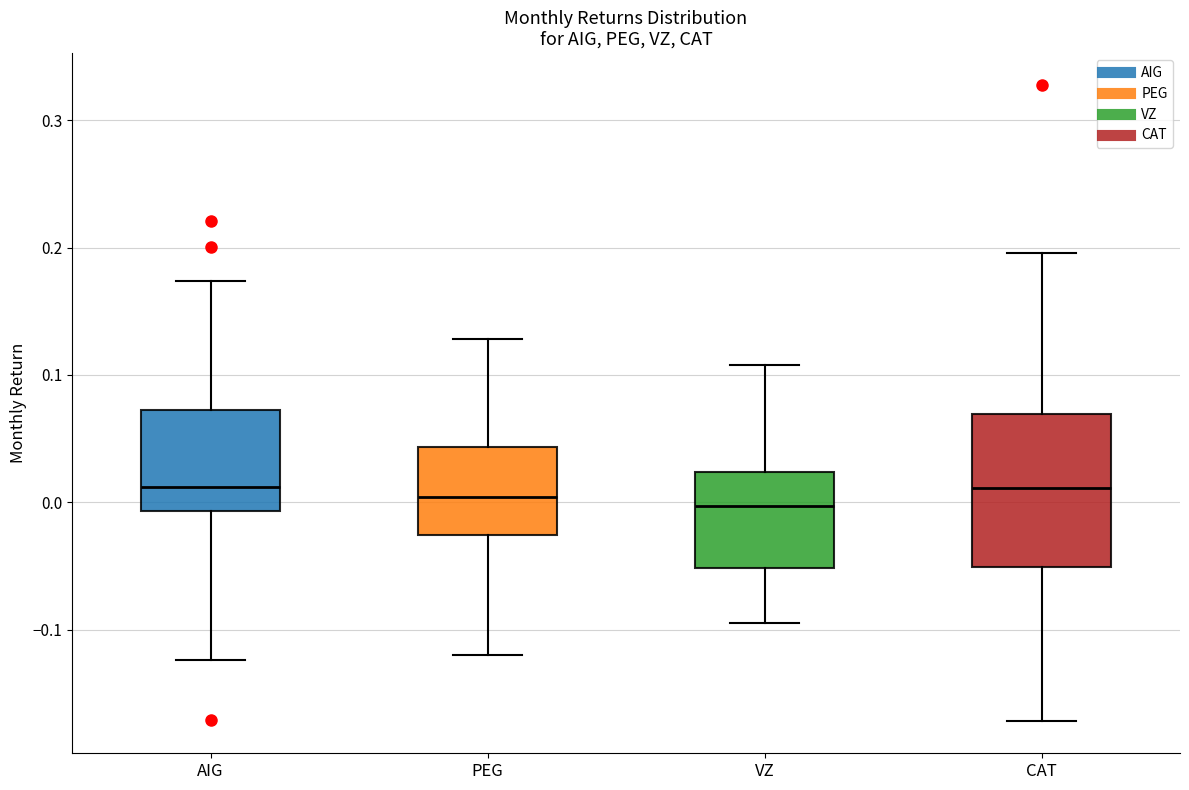

Reading left to right, read every box against the y-axis: the position of its median line, the range the box covers, and the ends of its whiskers. The values are not printed on the chart, so give them approximately, as read against the axis.

AIG: median 0.01, box -0.01 to 0.07, whiskers -0.12 to 0.17
PEG: median 0.00, box -0.03 to 0.04, whiskers -0.12 to 0.13
VZ: median 0.00, box -0.05 to 0.02, whiskers -0.09 to 0.11
CAT: median 0.01, box -0.05 to 0.07, whiskers -0.17 to 0.20